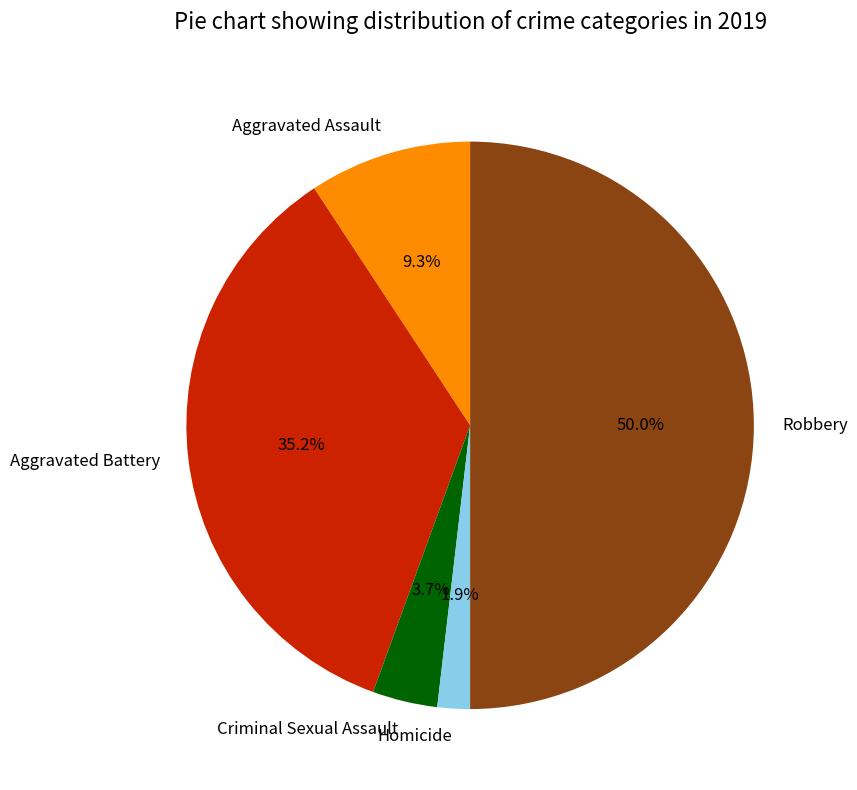

Is Aggravated Assault the majority of the pie?

No